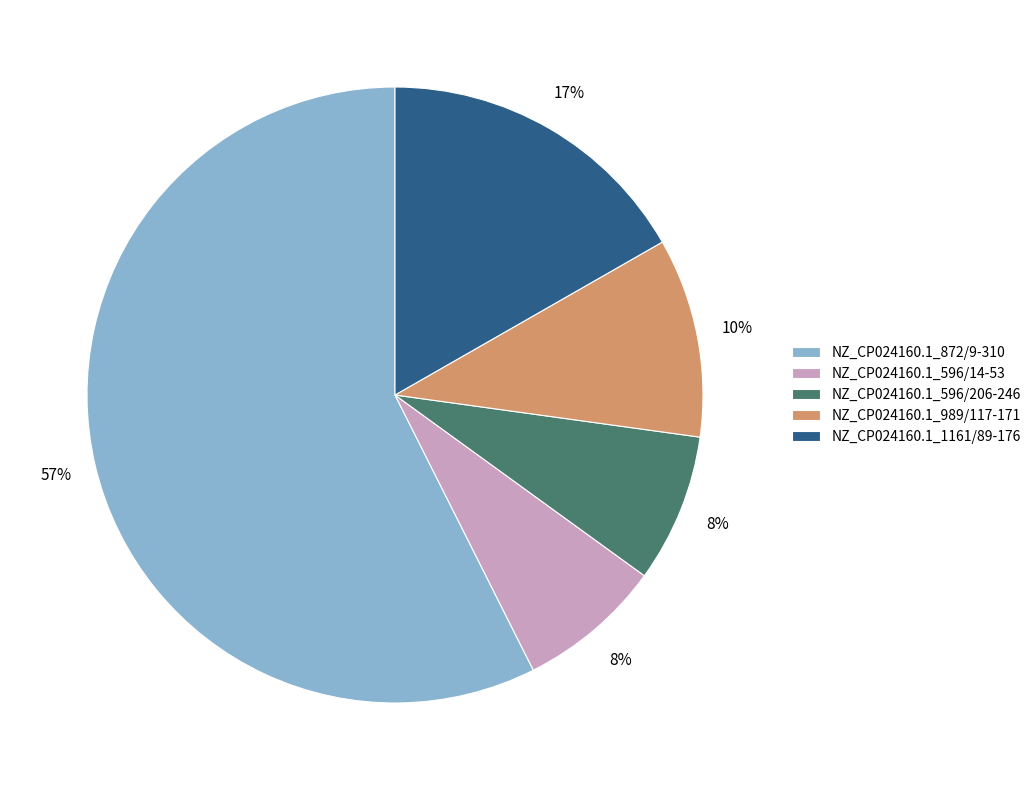

What is the majority slice?

NZ_CP024160.1_872/9-310